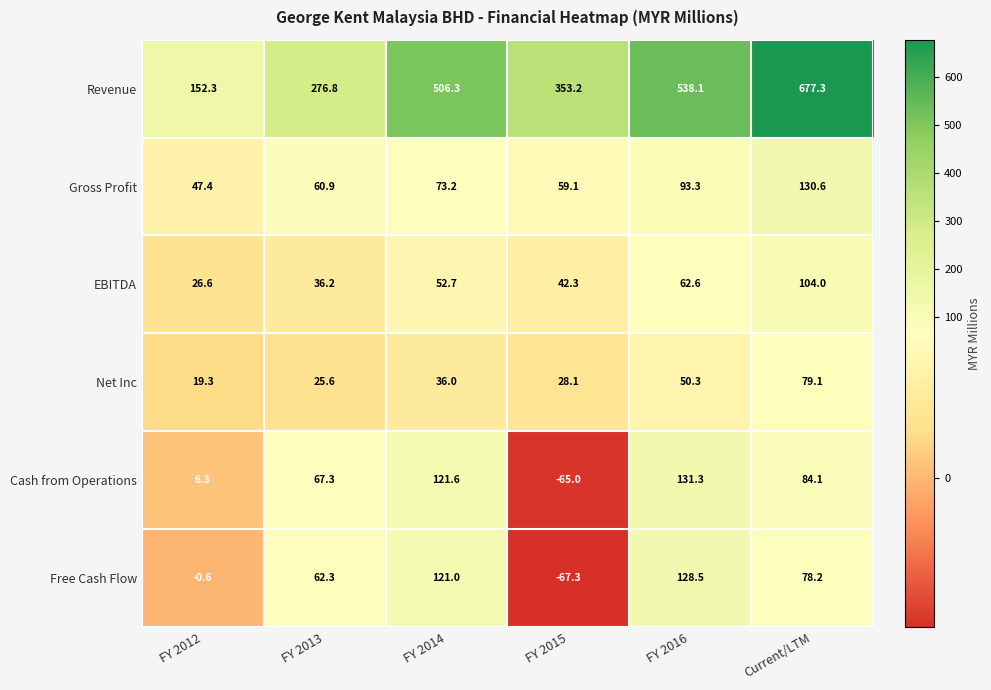

What is the spread (max minus min) of values at FY 2013?

251.2